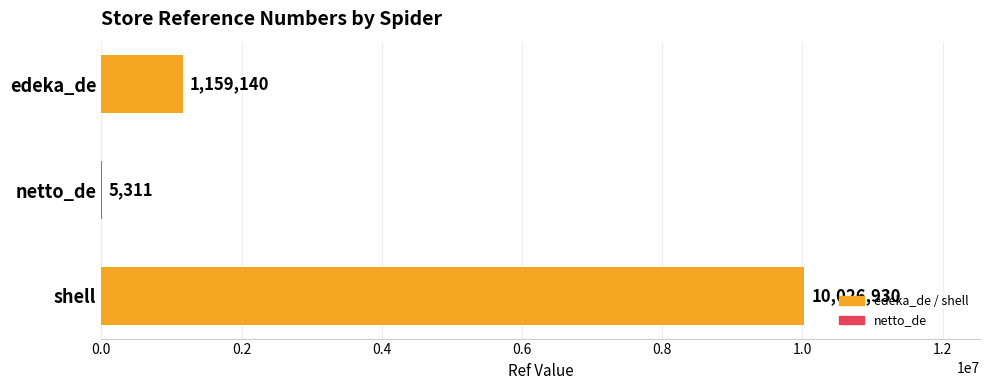

Is it true that the value at shell is 10026930?

True